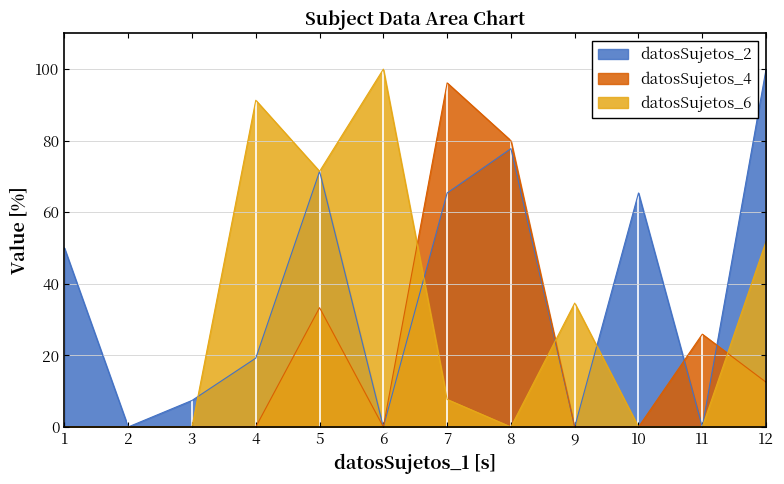

Is it true that datosSujetos_4 equals 32.0 at 10?

False